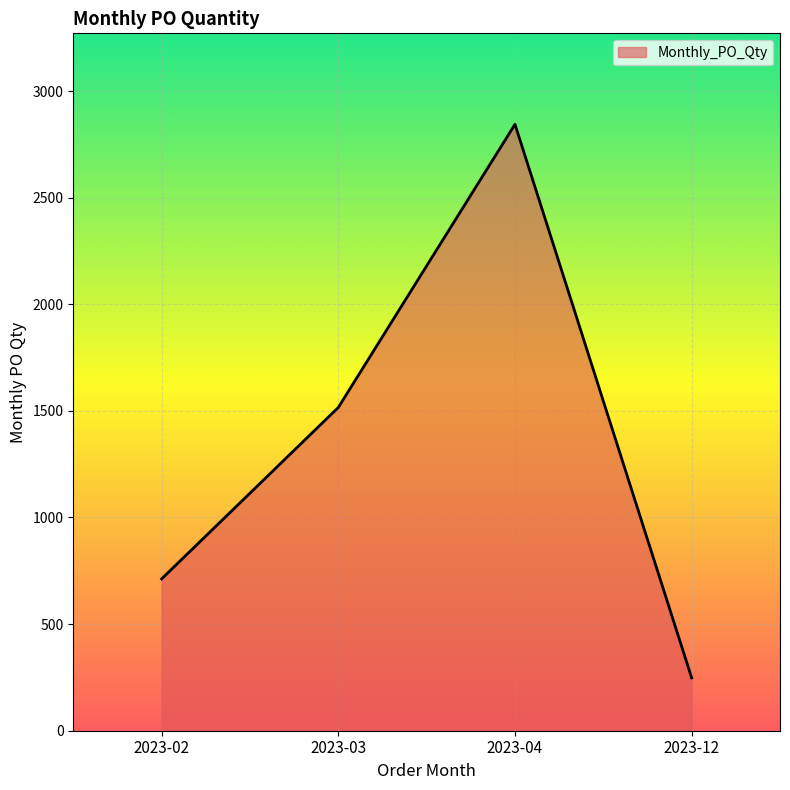

What is the sum of the values at 2023-12 and 2023-03?

1764